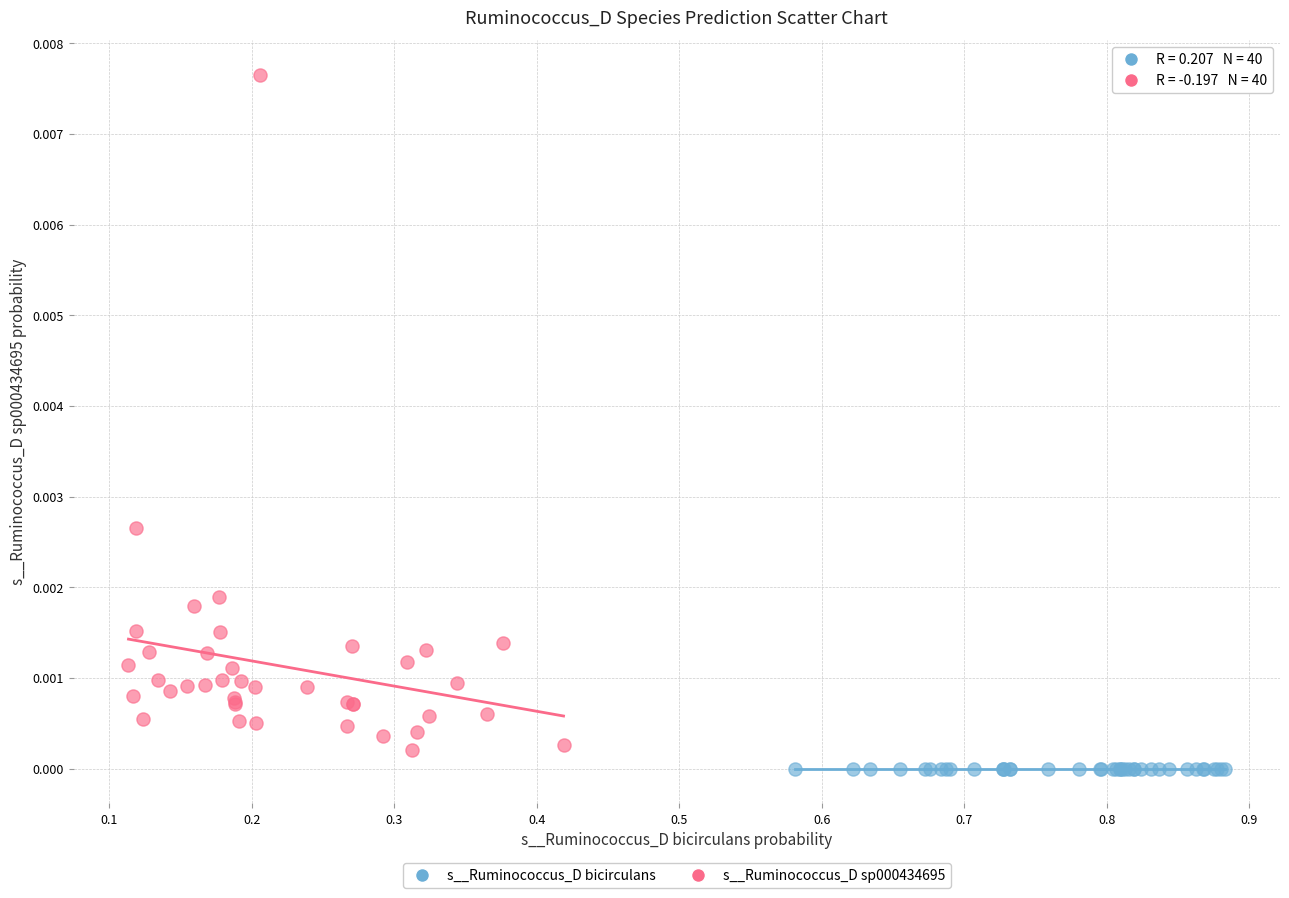

Which series has the largest Y range (max minus min)?

s__Ruminococcus_D sp000434695